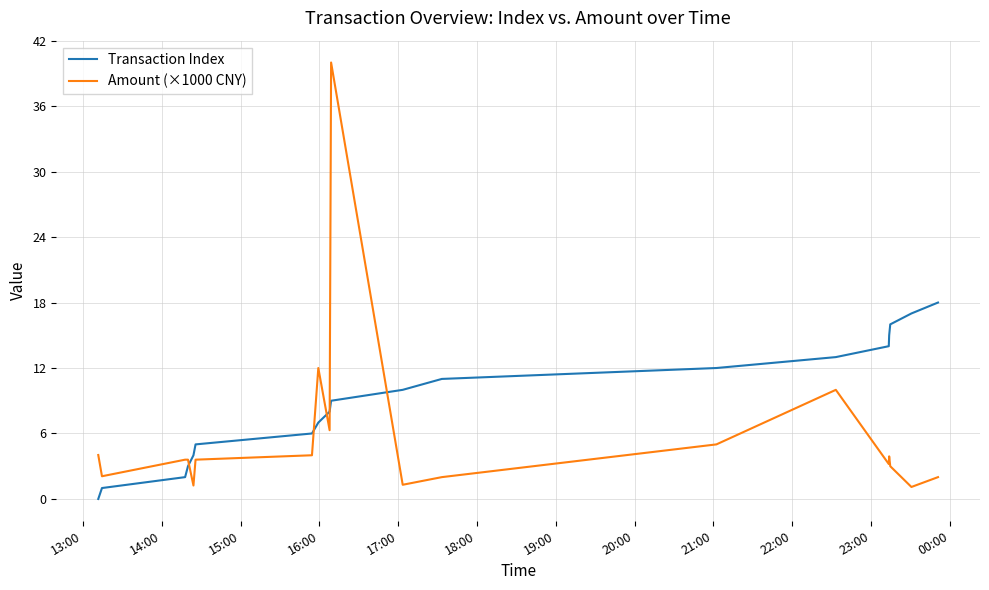

Which series has the largest total across all categories?

Transaction Index